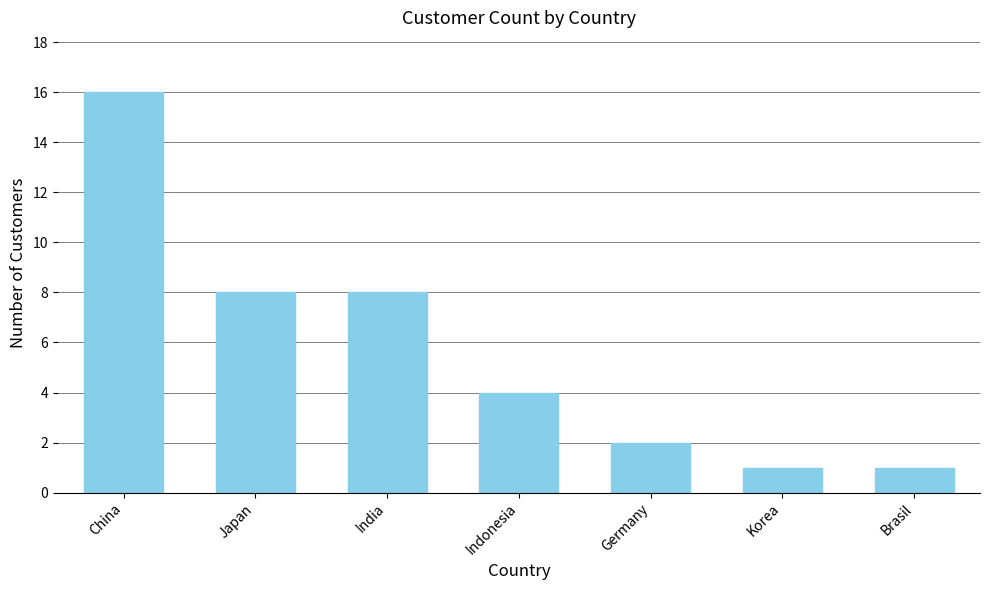

What is the greatest value displayed?

16